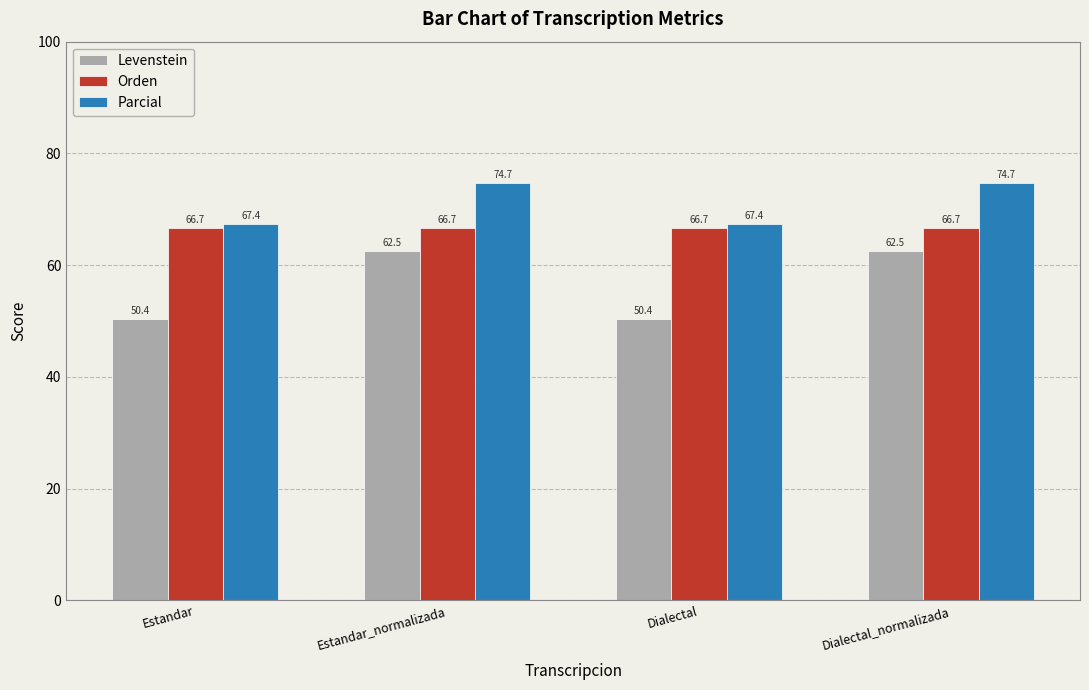

What is the difference between the highest and lowest values at Estandar_normalizada?

12.2